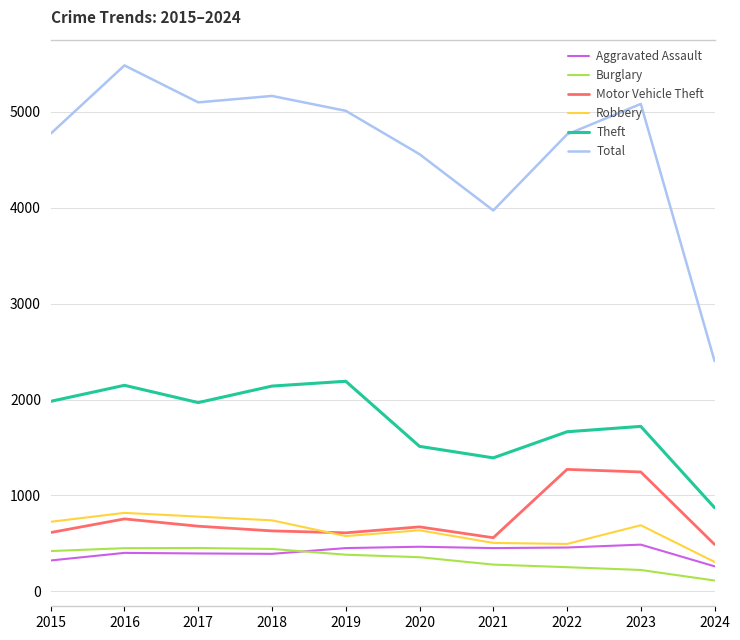

True or false: Total and Theft intersect in this chart.

False